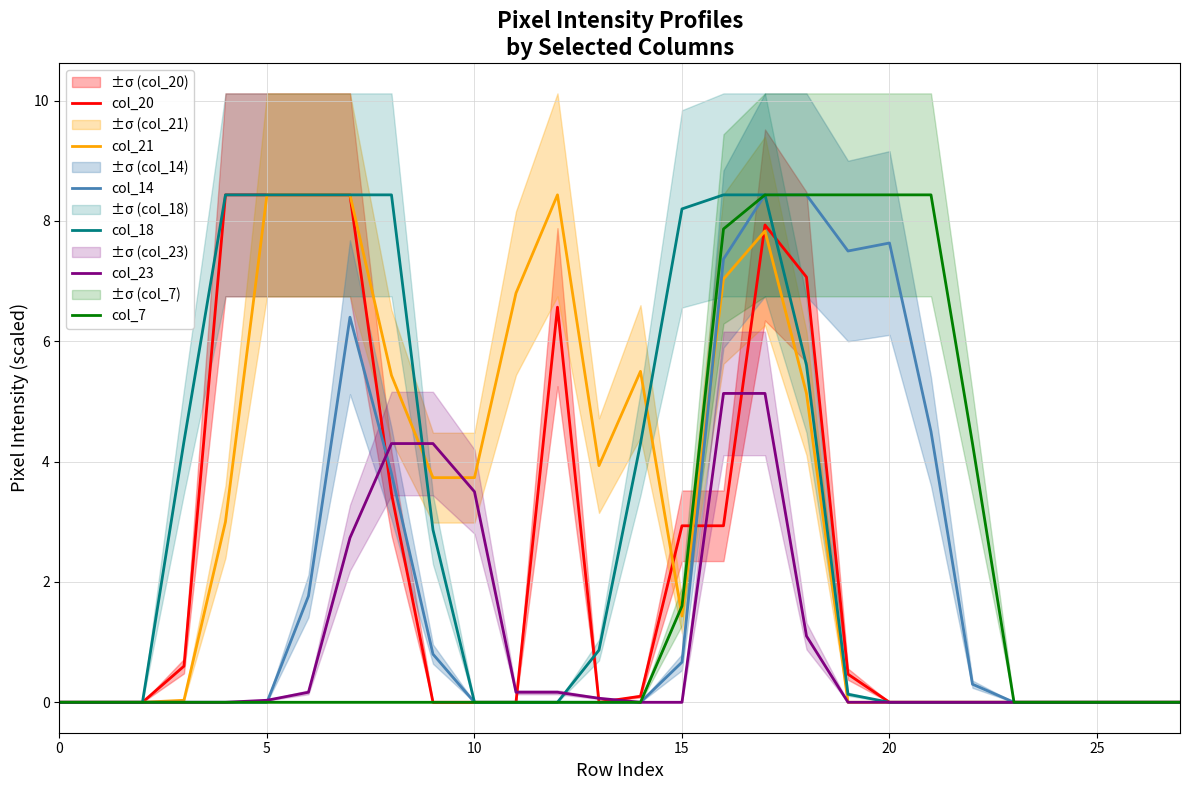

What are all the series names shown in the legend?

col_20, col_21, col_14, col_18, col_23, col_7